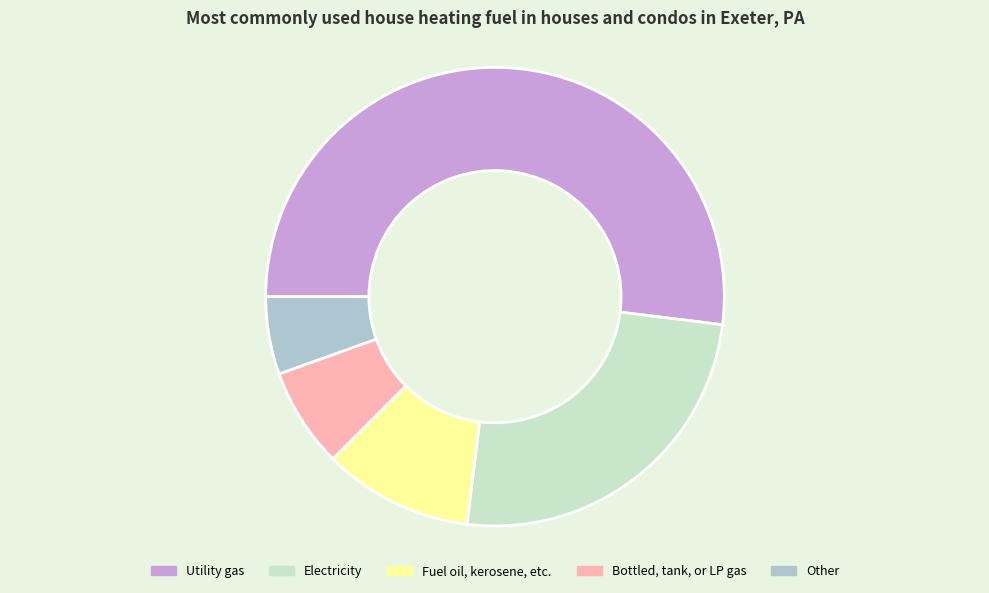

What is the majority slice?

Utility gas